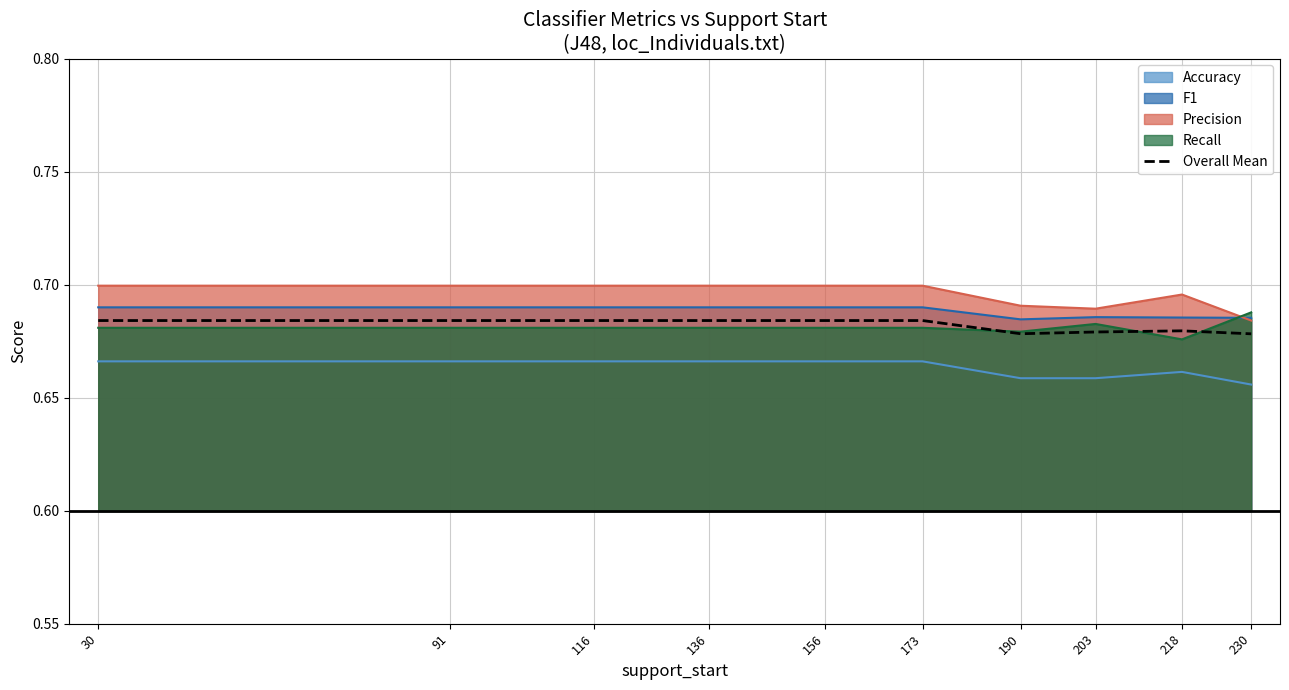

What is the maximum value shown in the chart?

0.7